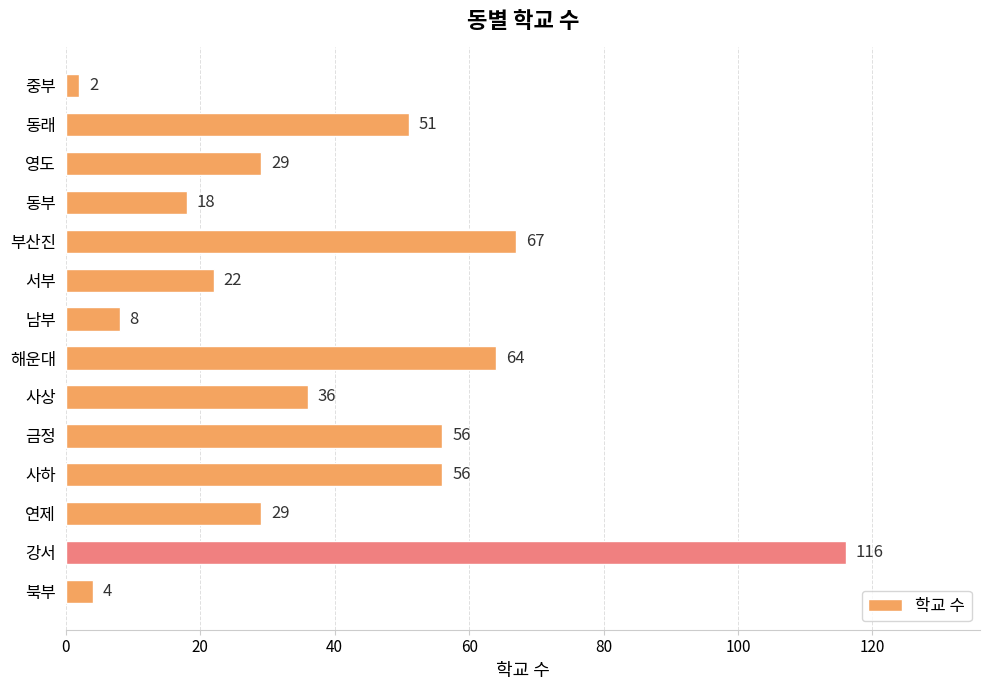

What is the sum of all values?

558